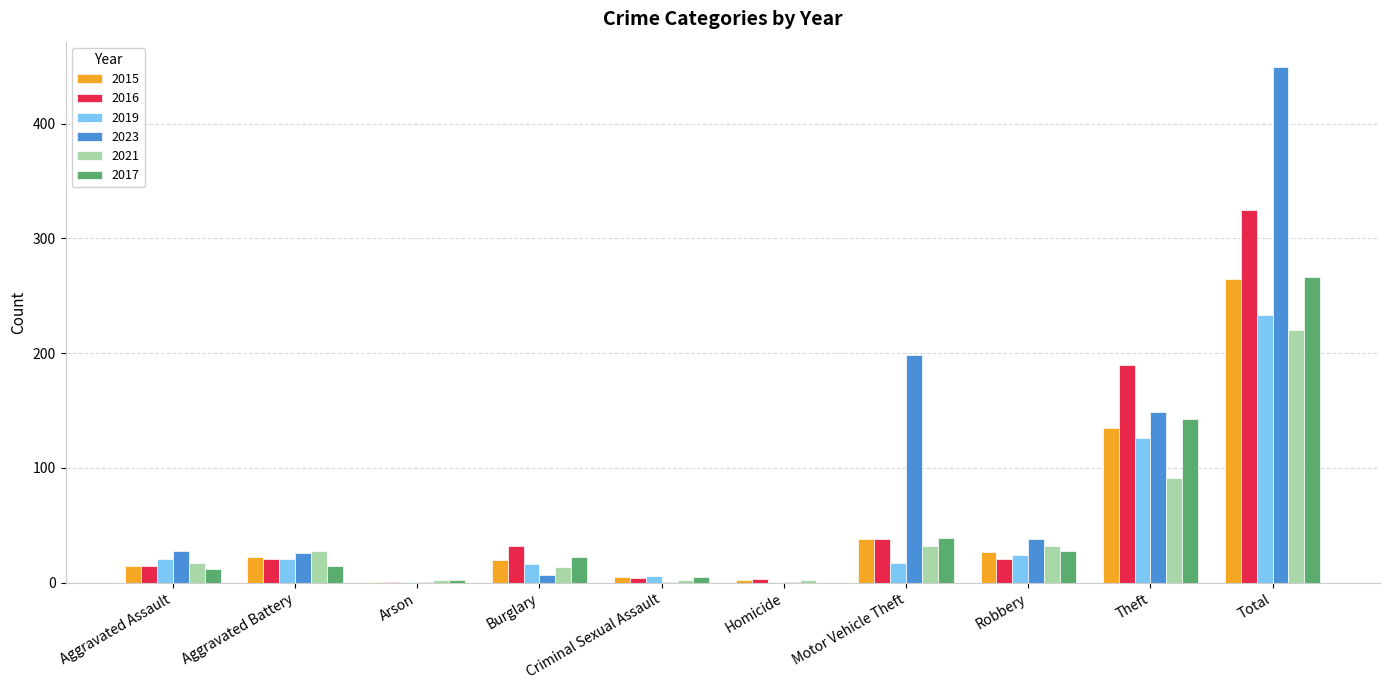

What are all the series names shown in the legend?

2015, 2016, 2019, 2023, 2021, 2017